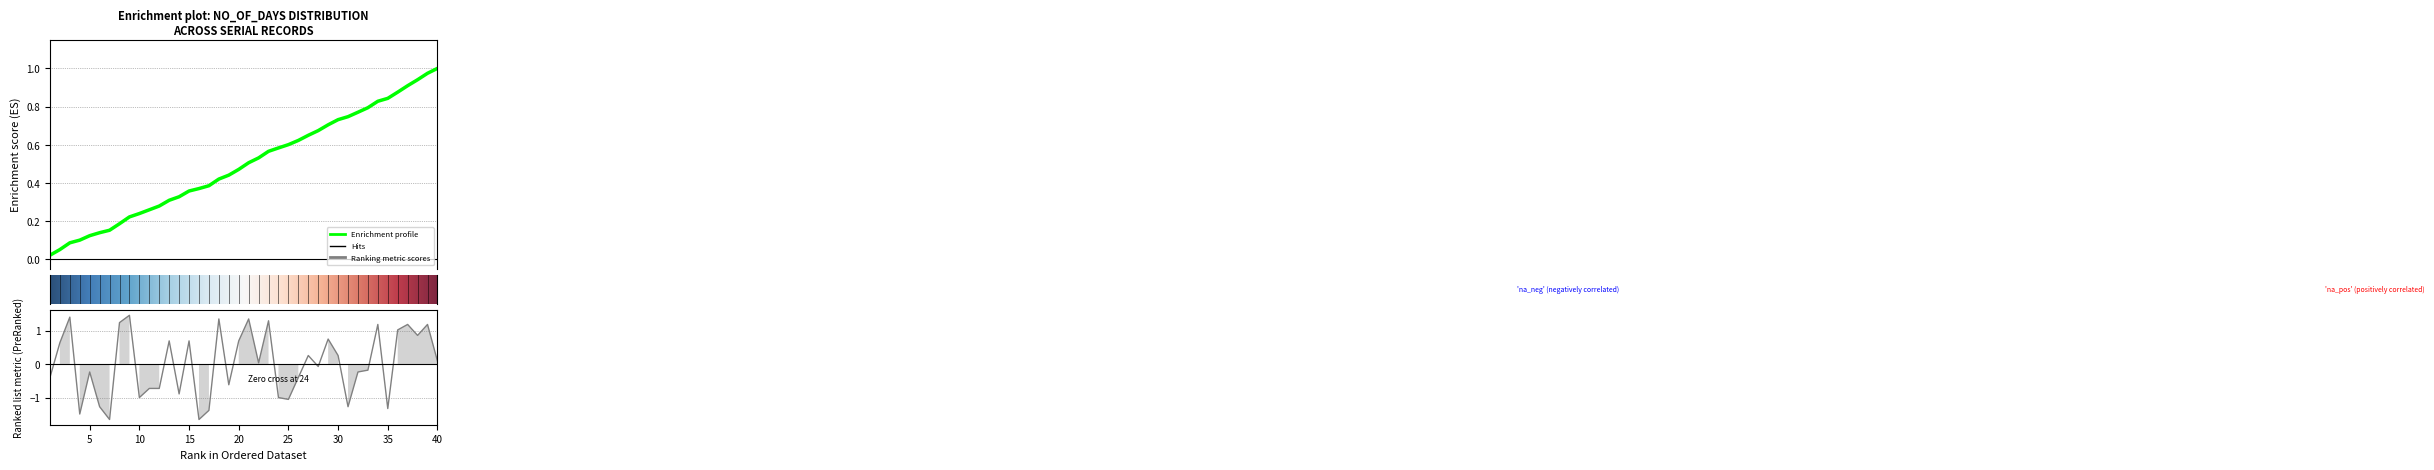

Reading left to right, transcribe all the data shown in this chart.

1=-0.4	2=0.6	3=1.4	4=-1.5	5=-0.2	6=-1.3	7=-1.7	8=1.2	9=1.5	10=-1.0	11=-0.7	12=-0.7	13=0.7	14=-0.9	15=0.7	16=-1.7	17=-1.4	18=1.3	19=-0.6	20=0.7	21=1.3	22=0.0	23=1.3	24=-1.0	25=-1.1	26=-0.4	27=0.3	28=-0.1	29=0.7	30=0.3	31=-1.3	32=-0.2	33=-0.2	34=1.2	35=-1.3	36=1.0	37=1.2	38=0.9	39=1.2	40=0.1